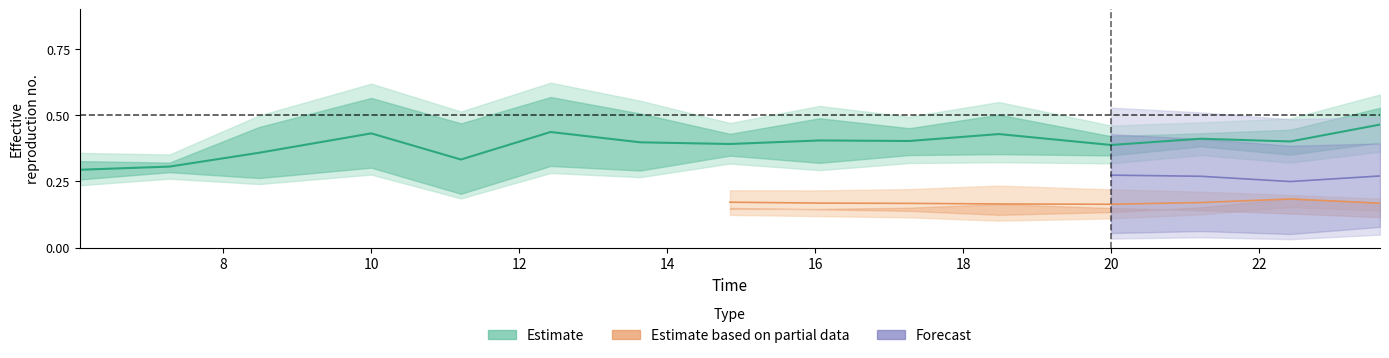

Which has a higher value, 2 or 5?

5